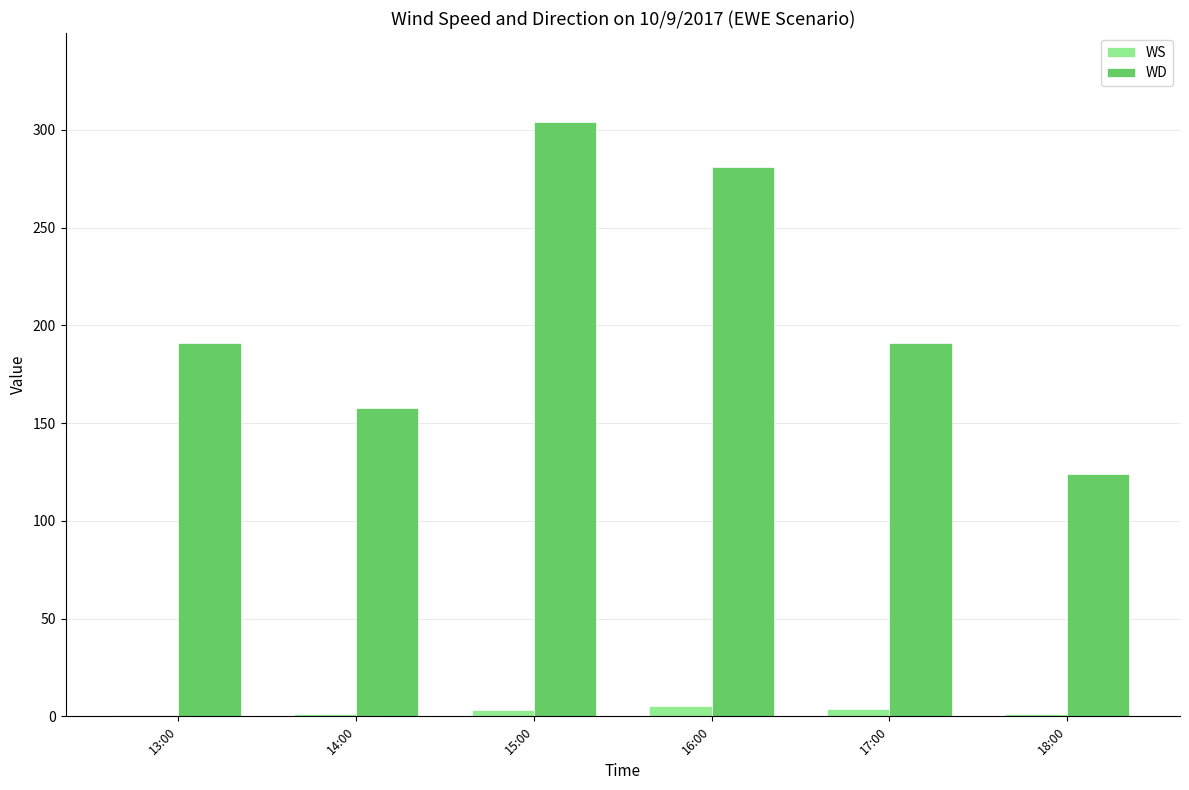

What are all the series names shown in the legend?

WS, WD